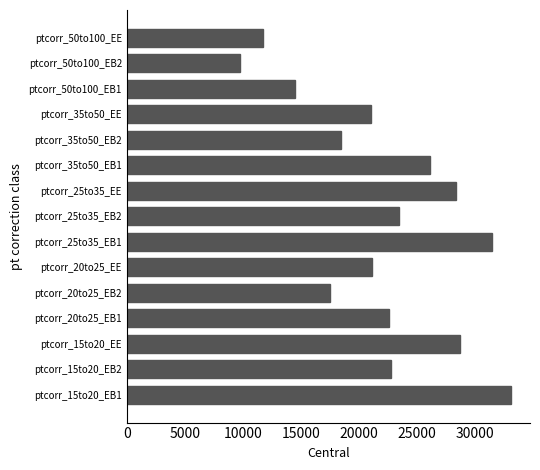

What is the difference between the second highest and second lowest values?

19701.1